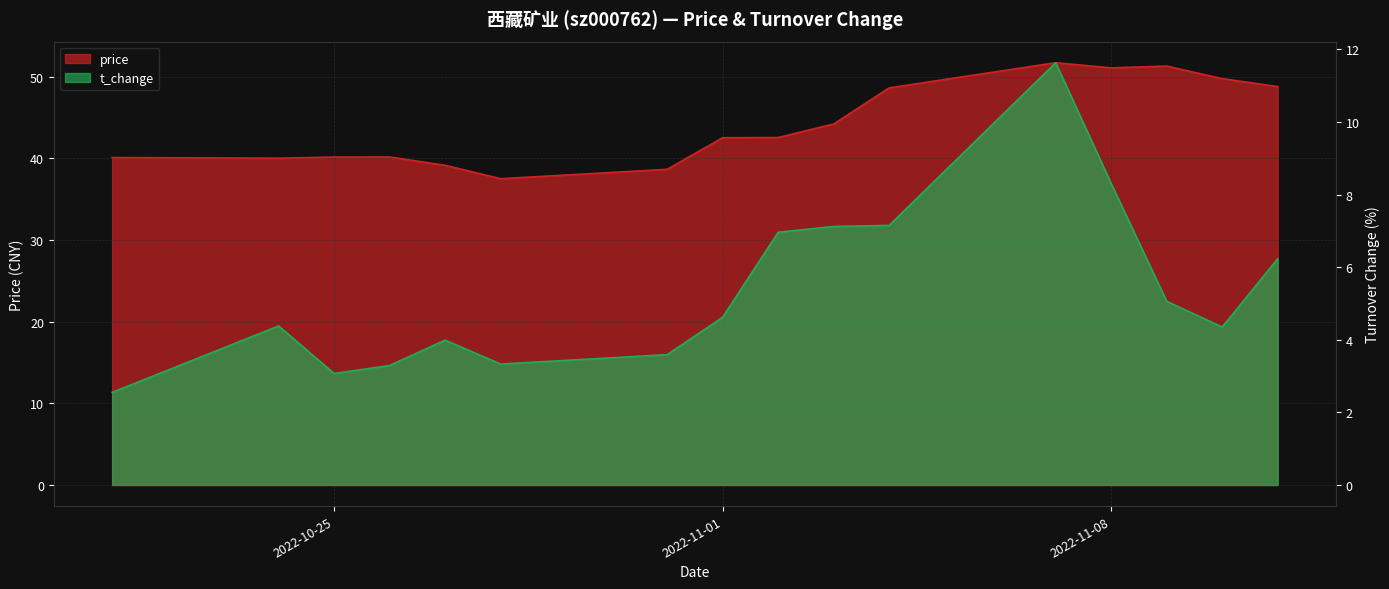

In t_change, how many points are higher than both neighbors (excluding endpoints)?

3